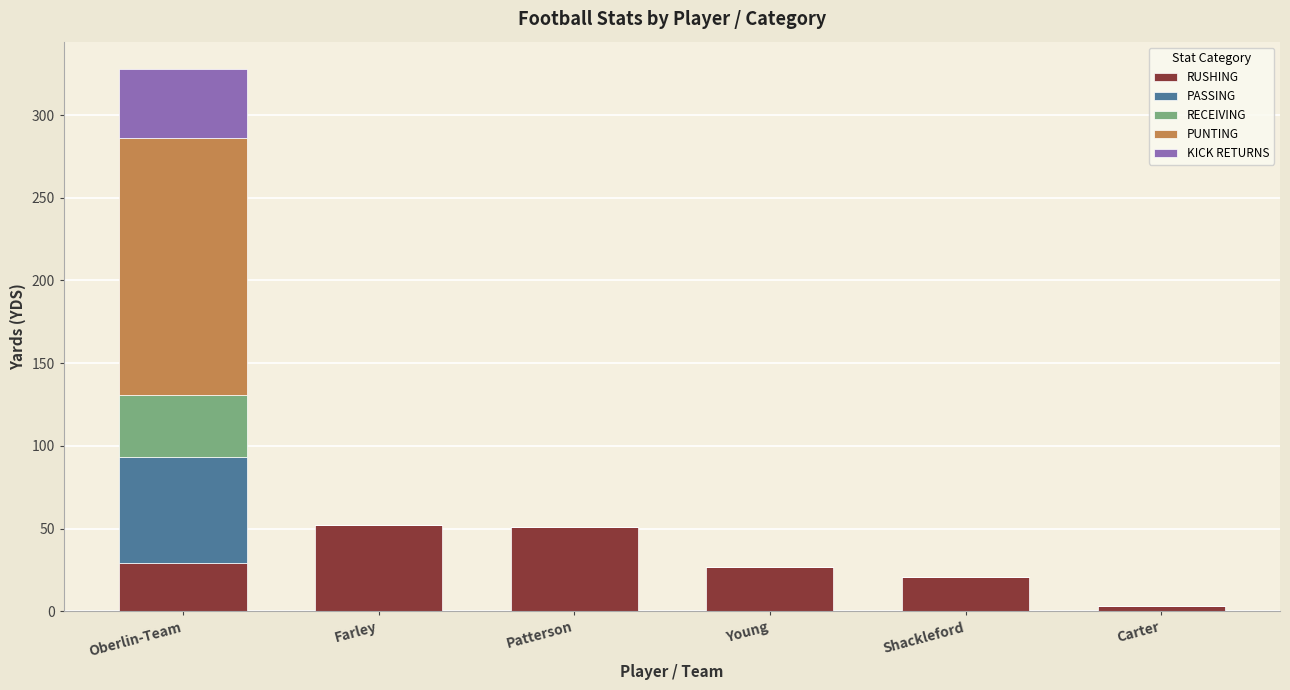

At which category is the sum across all series the highest?

Oberlin-Team